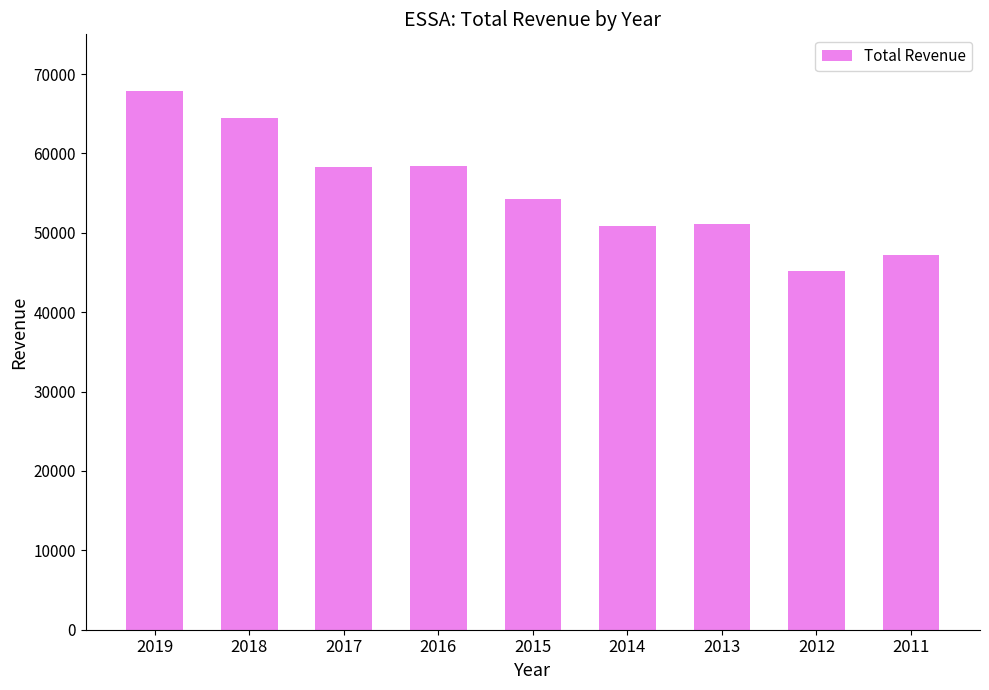

What is the smallest value displayed?

45200